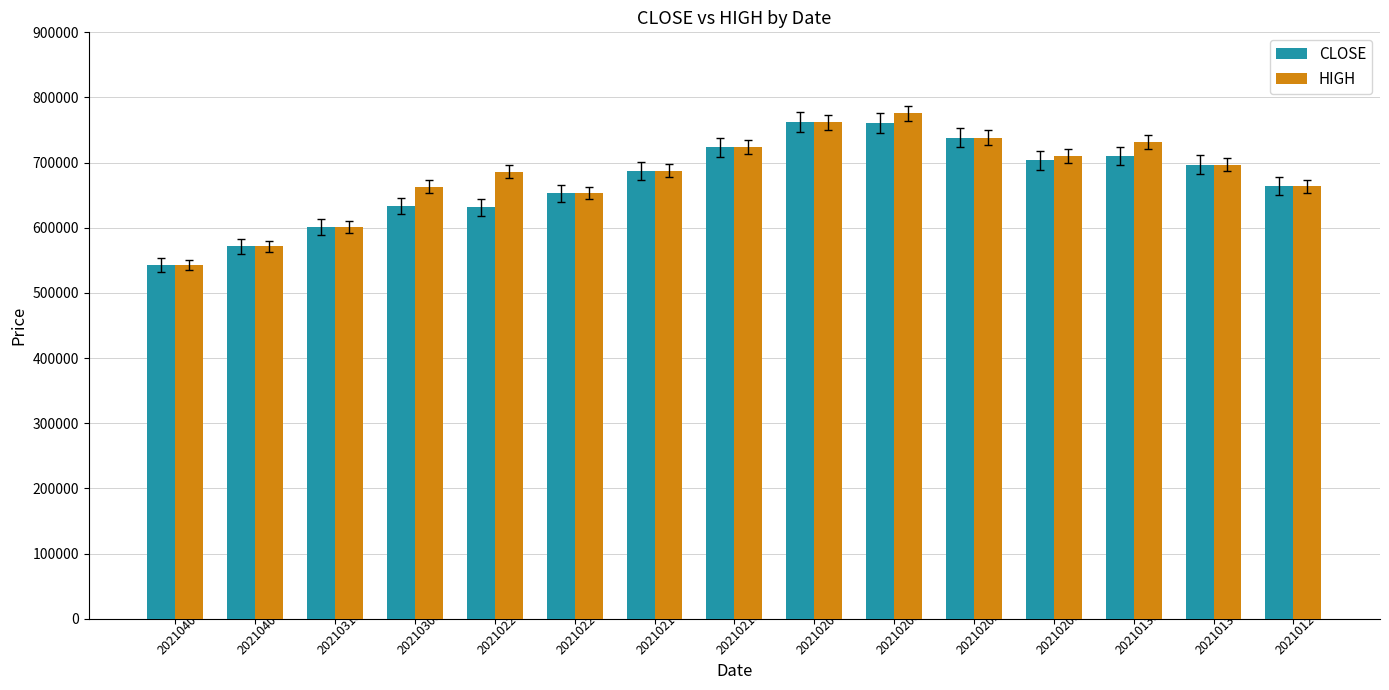

What is the average value of the HIGH series?

680586